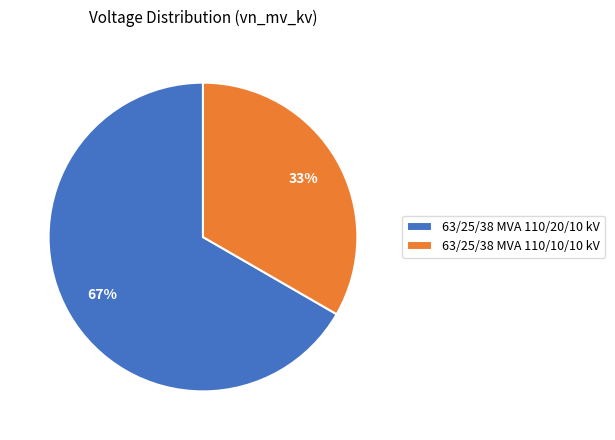

To the nearest percent, what percentage of the pie is 63/25/38 MVA 110/10/10 kV?

33%